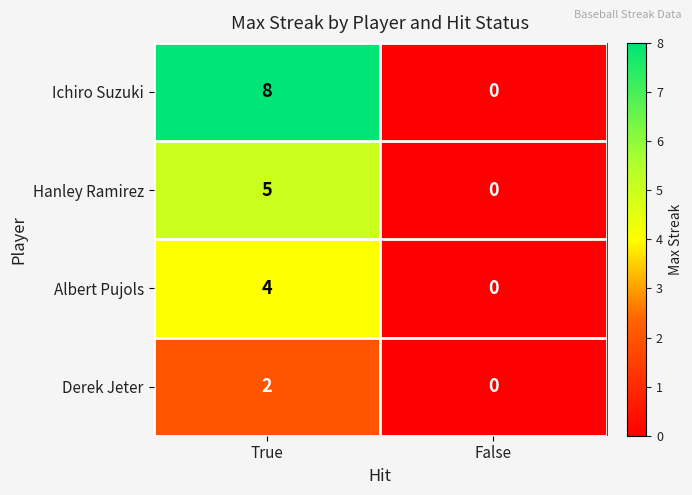

Which series has the widest spread of values?

Ichiro Suzuki